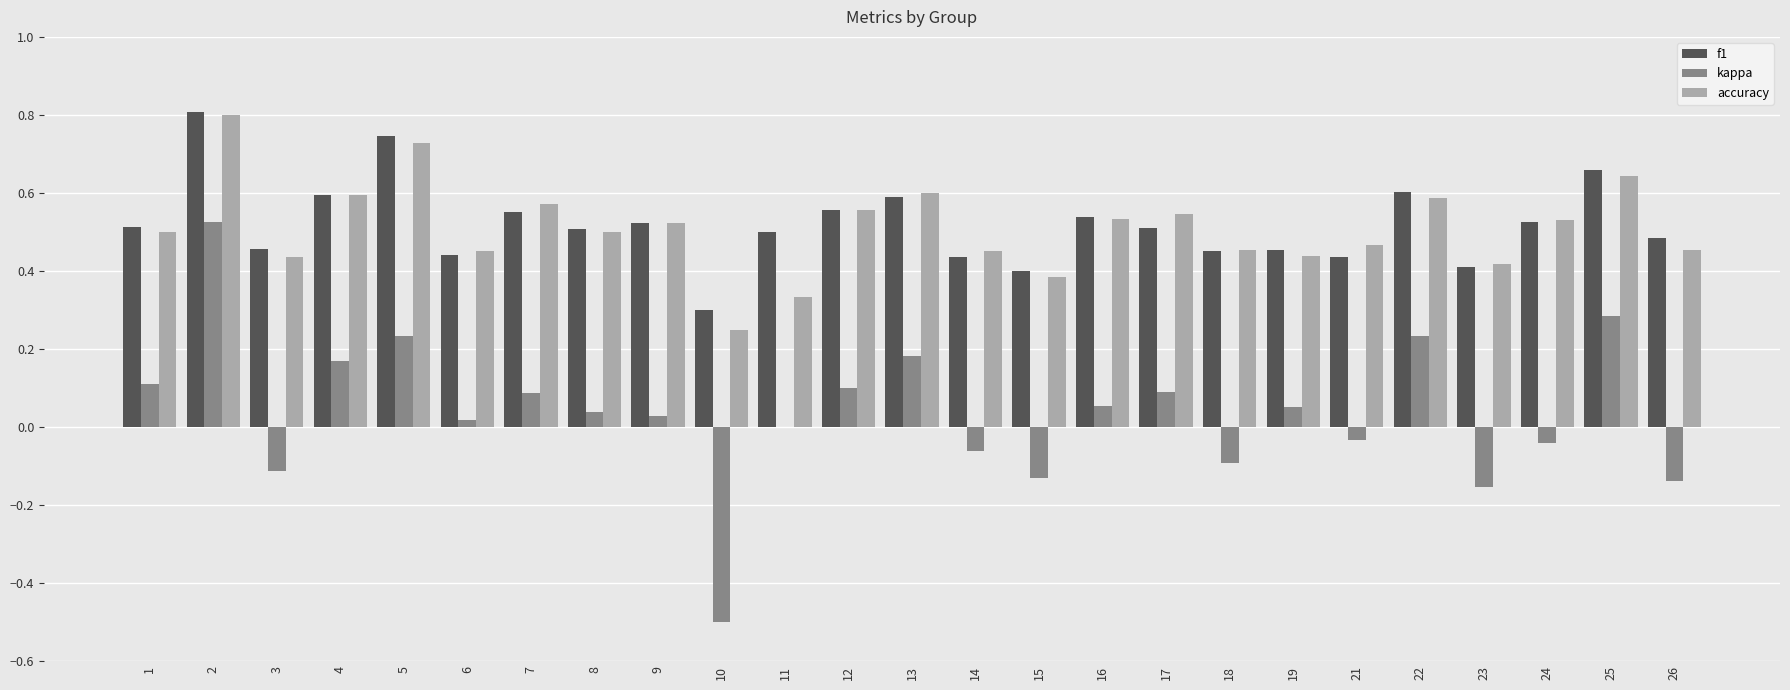

Count the number of categories in the chart.

25